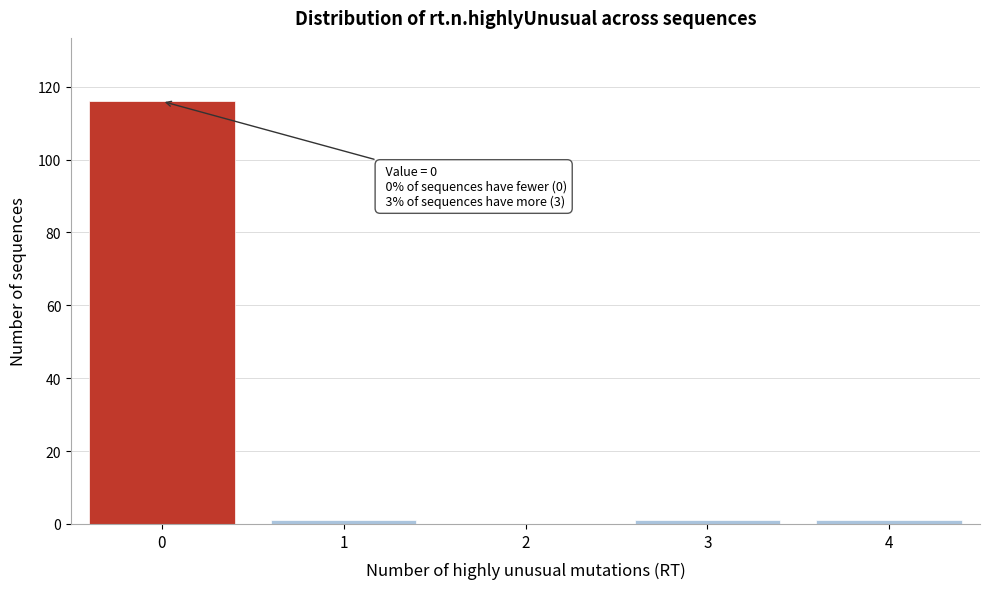

Over which range of the x-axis is the bar tallest?

-0.5 to 0.5